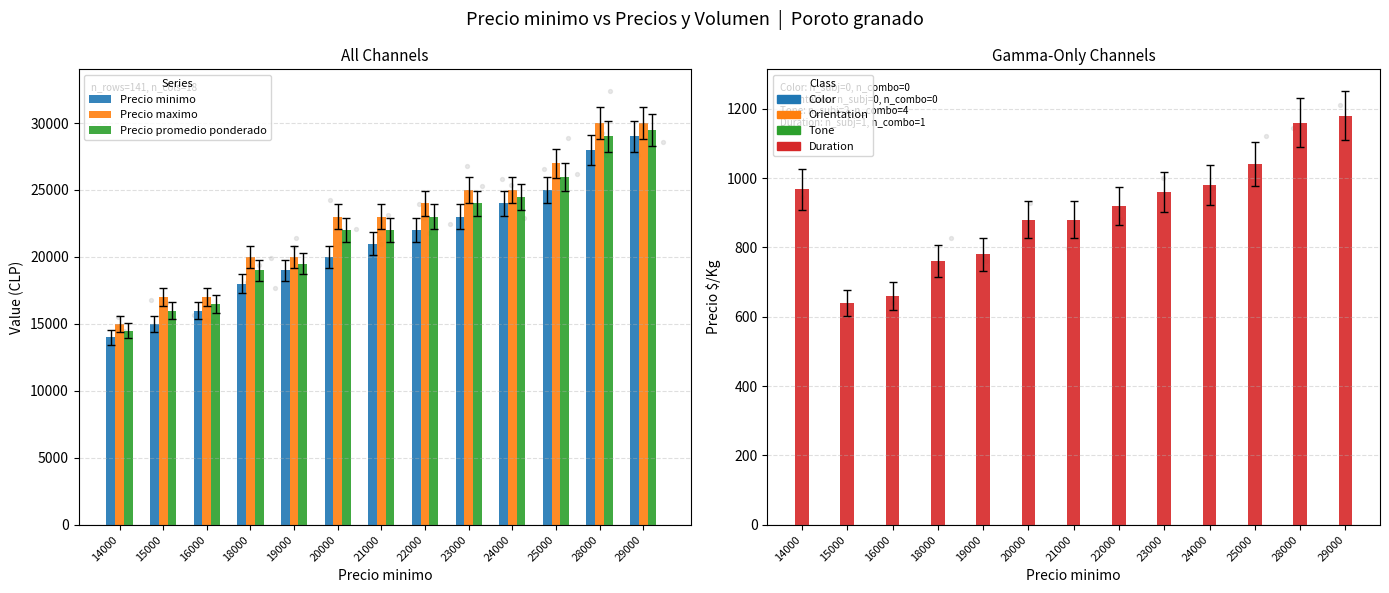

At which category is the sum across all series the highest?

29000